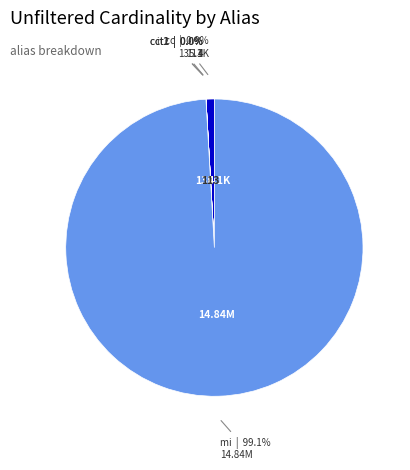

What is the majority slice?

mi